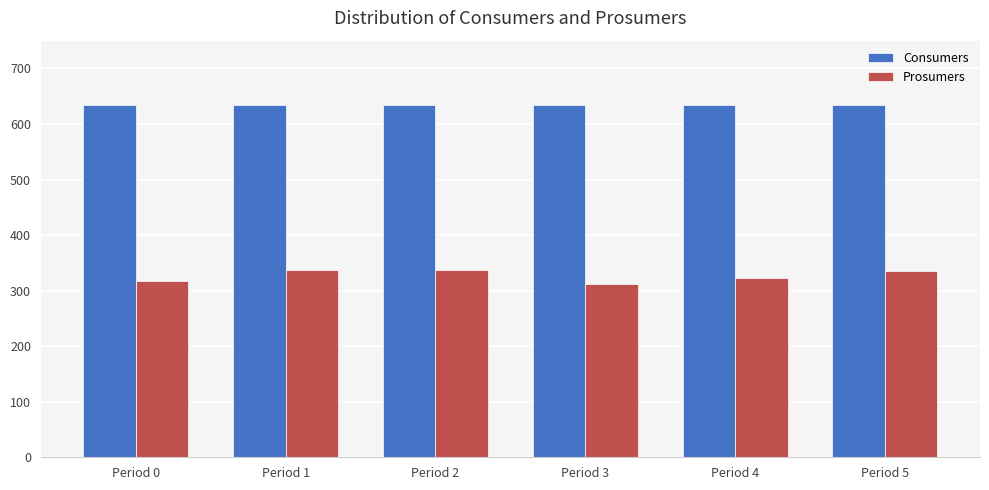

True or false: Consumers has a value of 1036 at Period 5.

False